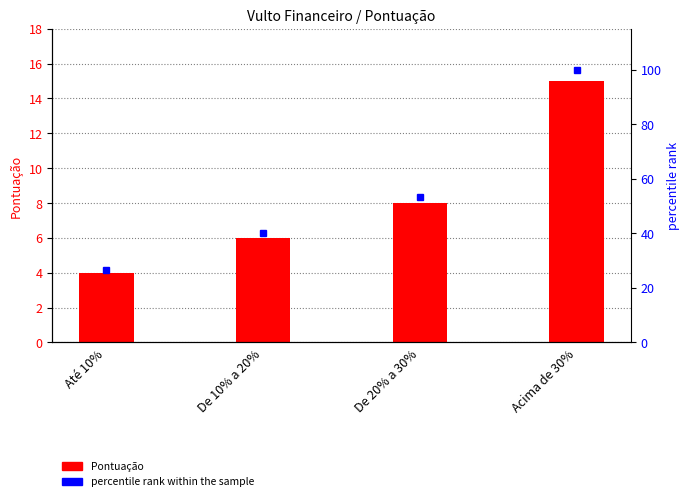

How many values in the percentile rank within the sample series exceed 53?

2